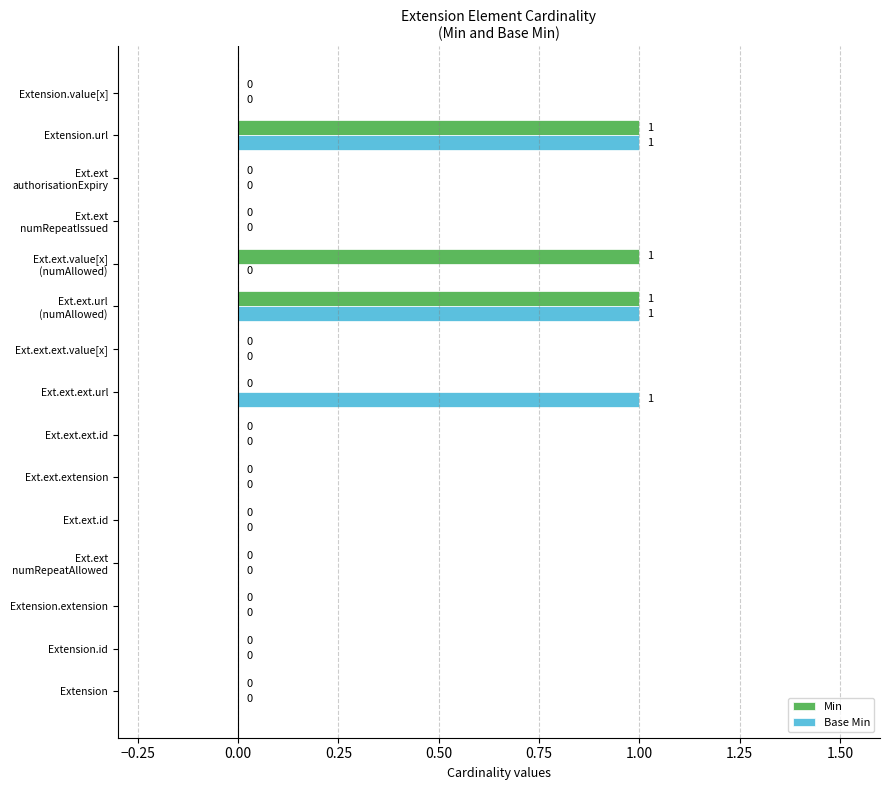

What is the greatest value displayed?

1